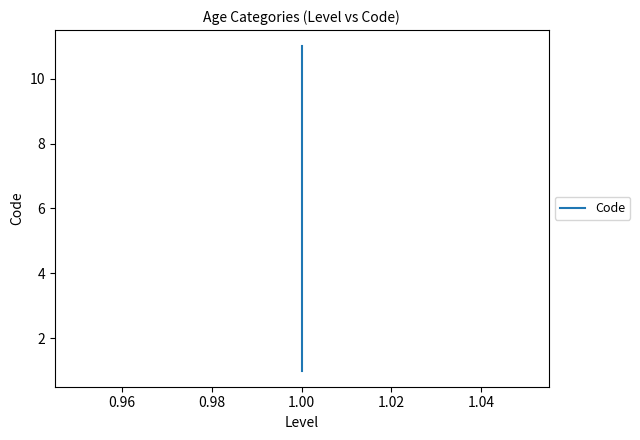

How many lines are shown in the chart?

1